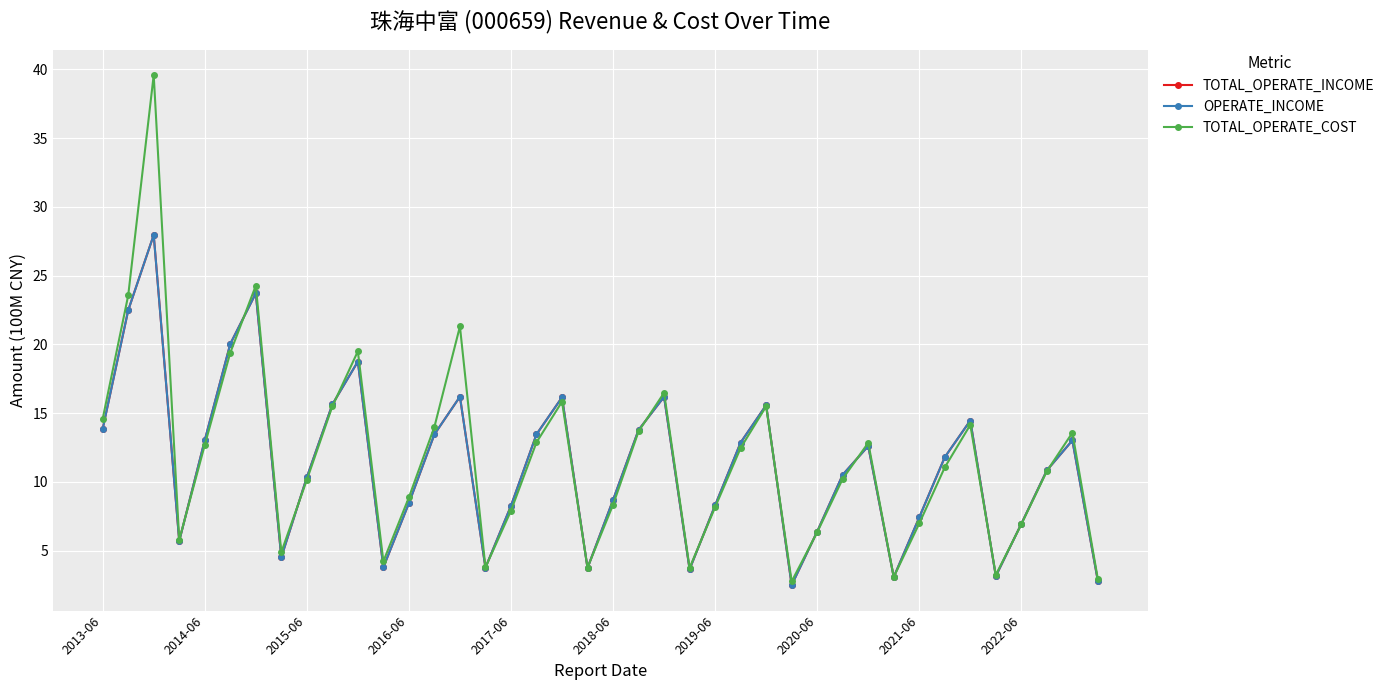

What is the lowest value of the TOTAL_OPERATE_INCOME series?

2.5